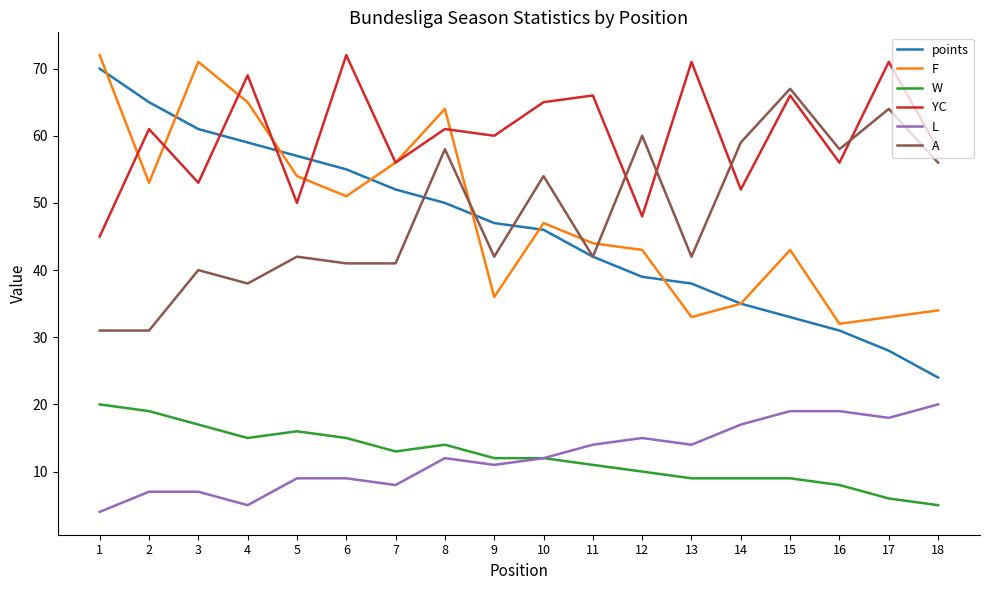

True or false: YC has a value of 110 at 2.

False